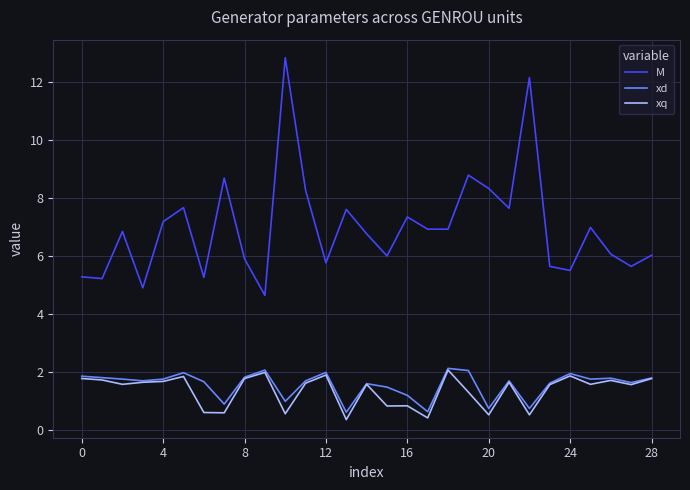

What is the maximum value for xq?

2.1